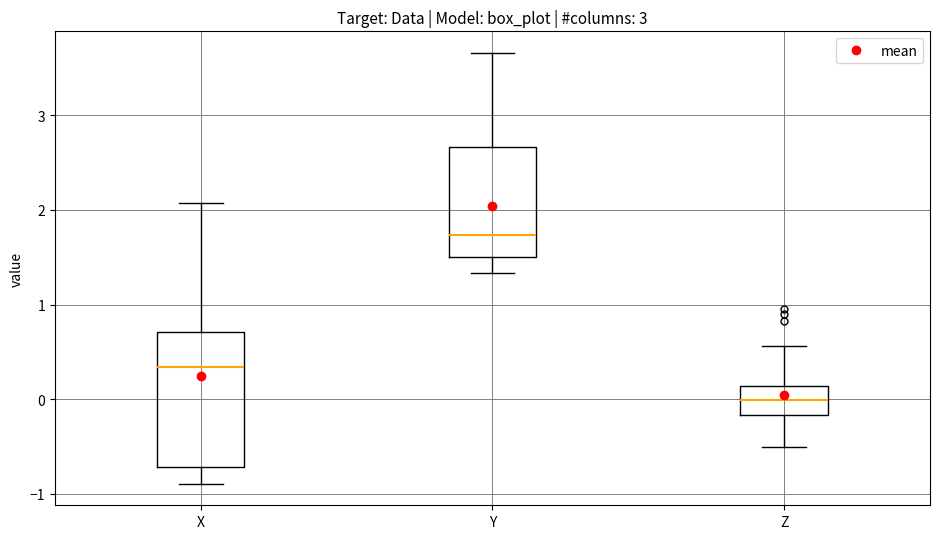

Which box's median line is the highest?

Y